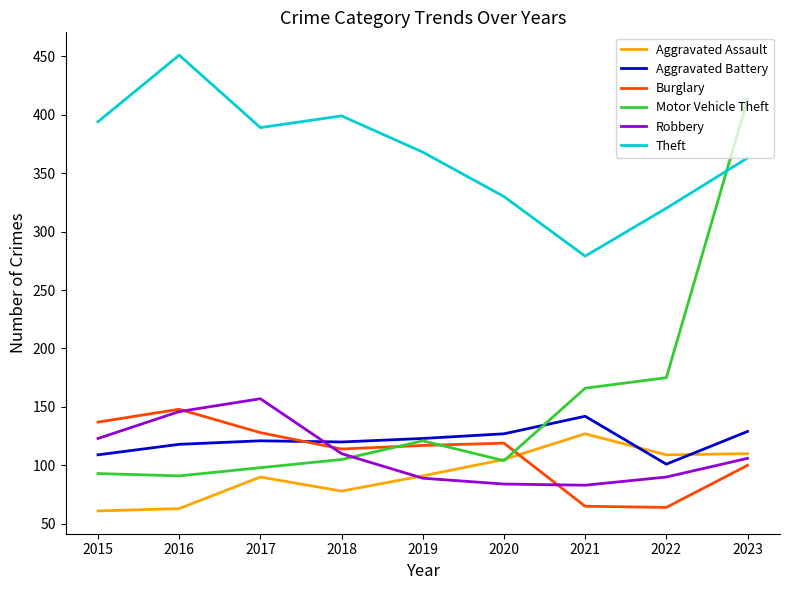

Which series has the widest spread of values?

Motor Vehicle Theft